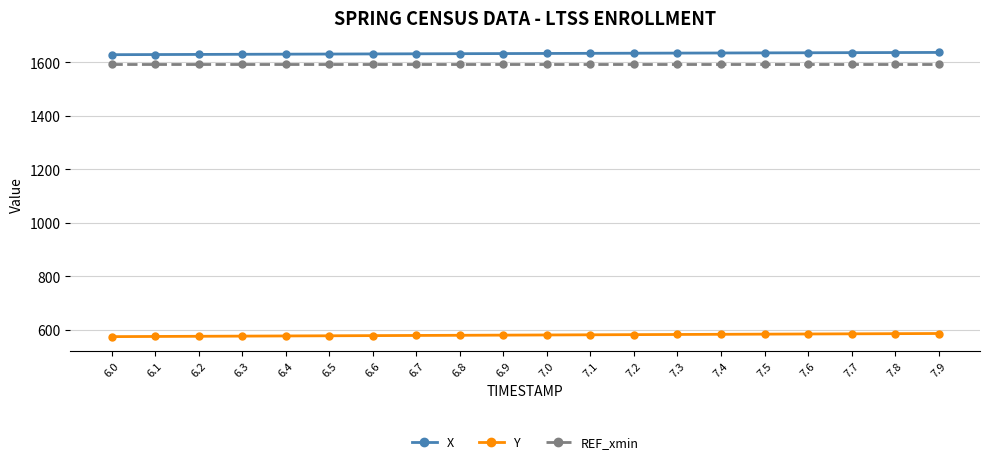

What is the minimum value shown in the chart?

574.5